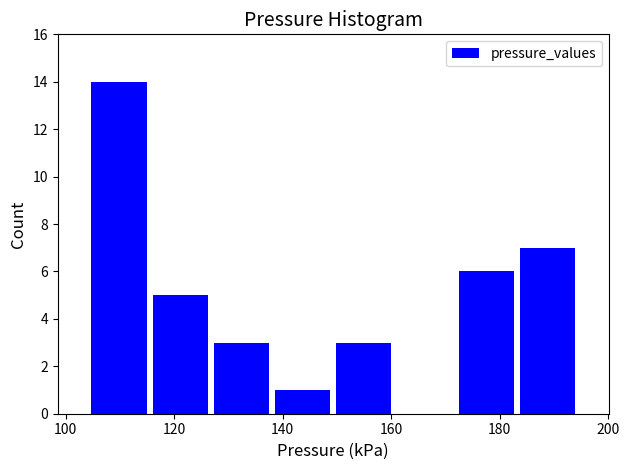

Reading left to right, list every bar in this chart as the range it spans on the x-axis followed by its height. Neither the bar edges nor the heights are printed on the chart, so give them approximately, as read against the axes.

104 to 116: 14
116 to 126: 5
126 to 138: 3
138 to 150: 1
150 to 160: 3
160 to 172: 0
172 to 184: 6
184 to 194: 7